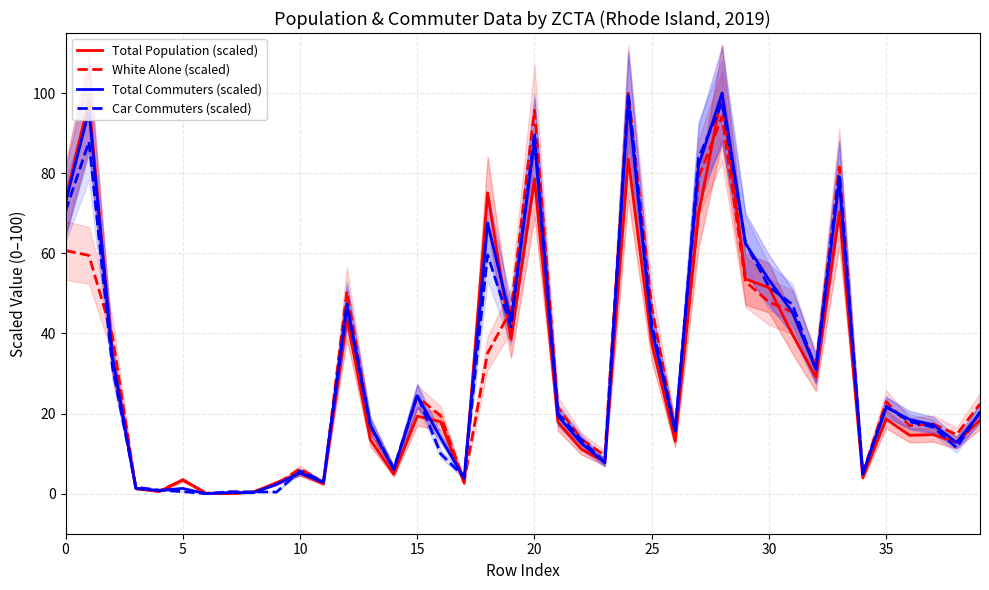

Rank the series by their maximum value, from highest to lowest.

Total Population (scaled), White Alone (scaled), Total Commuters (scaled), Car Commuters (scaled)